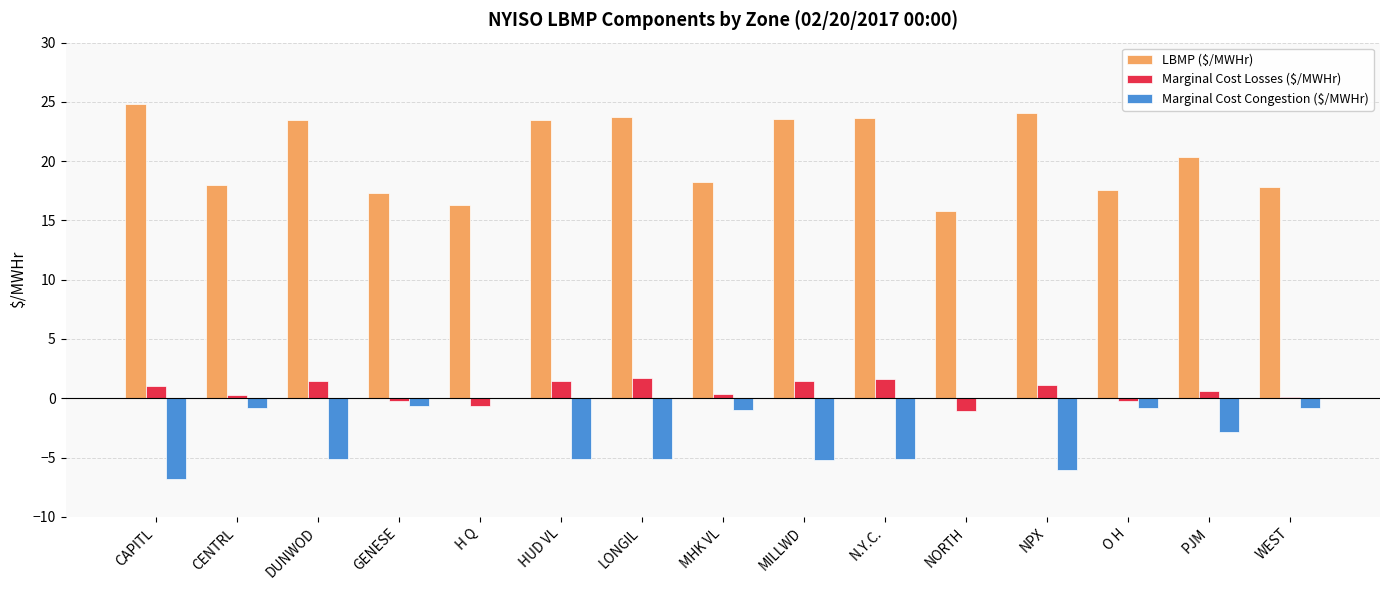

Where does the Marginal Cost Losses ($/MWHr) series first go above 0?

CAPITL